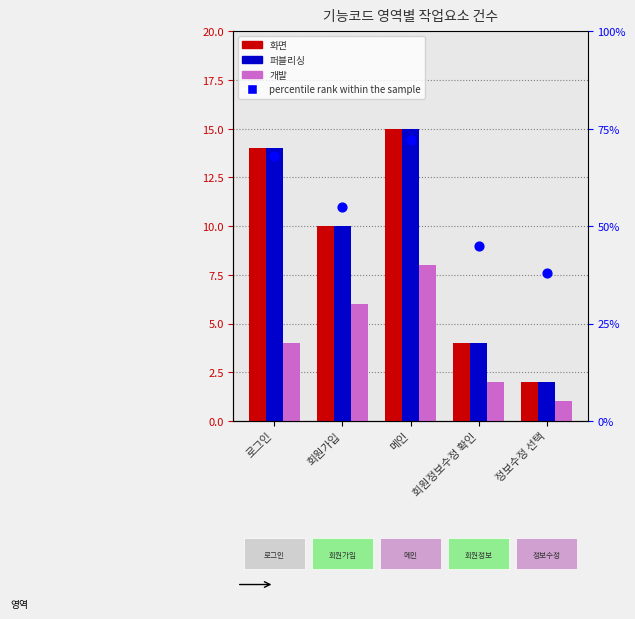

What are all the series names shown in the legend?

화면, 퍼블리싱, 개발, percentile rank within the sample